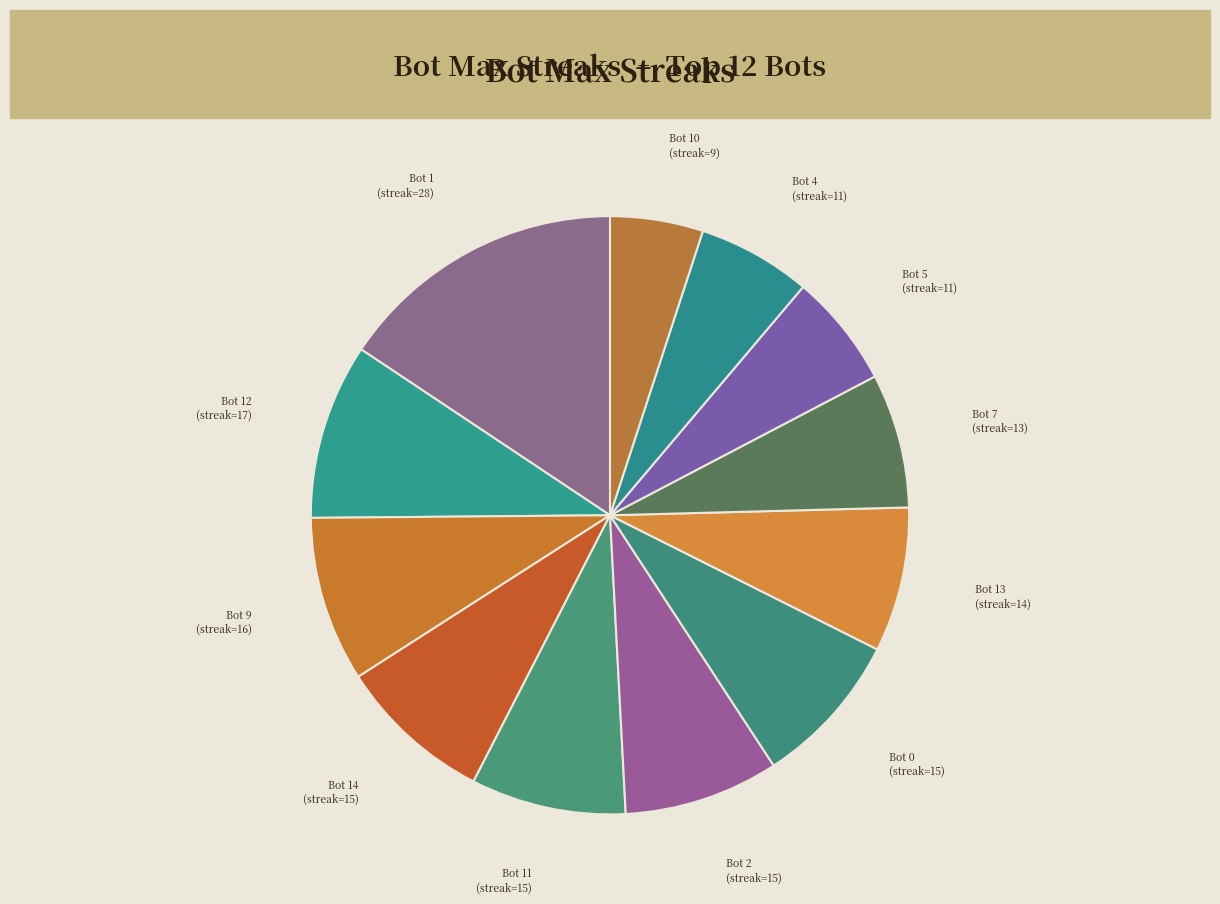

The Bot 5 (streak=11) slice represents 21% of the pie. True or false?

False